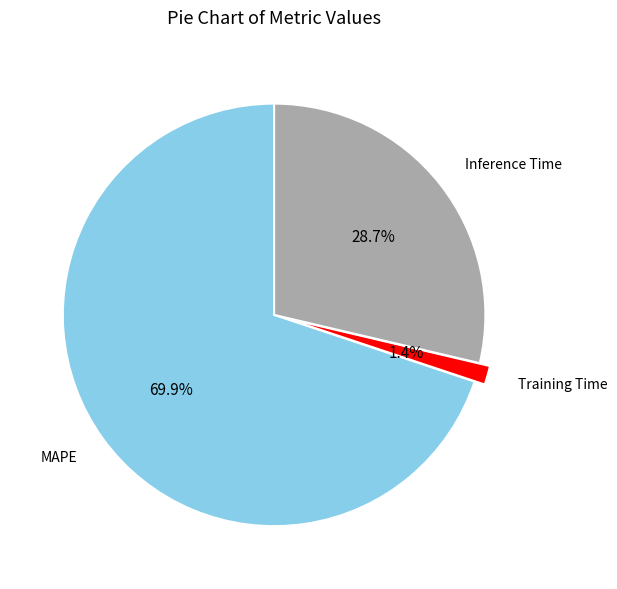

What is the smallest slice in the pie chart?

Training Time